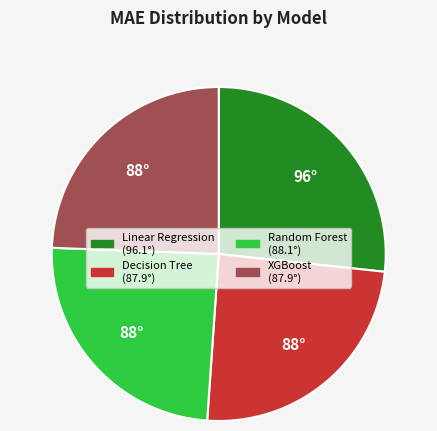

How many slices are in this pie chart?

4